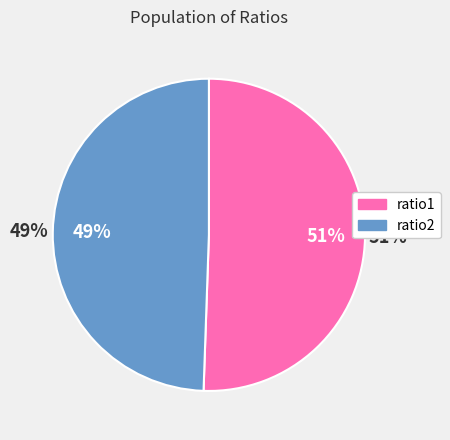

Count the number of slices in the pie.

2